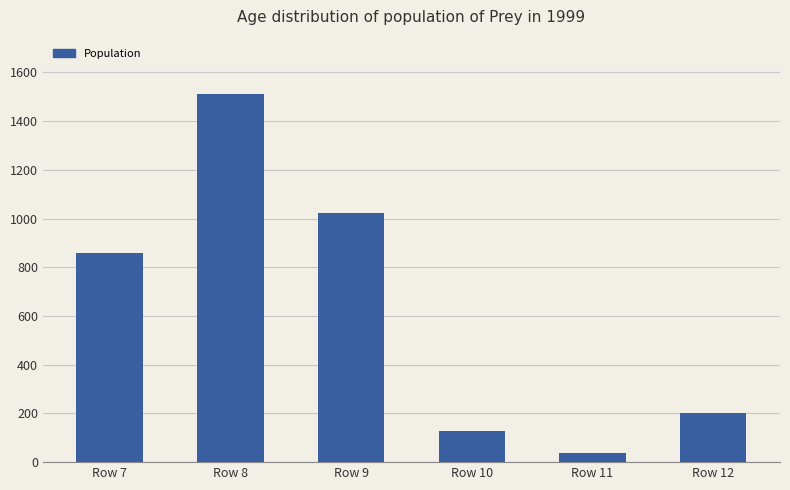

At which label is the value closest to 774?

Row 7